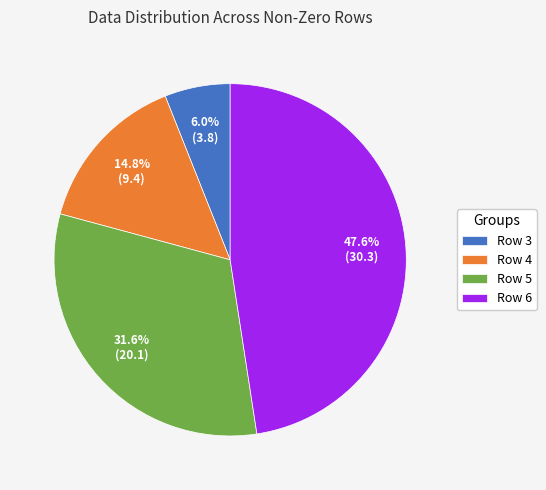

Between Row 3 and Row 4, which is larger?

Row 4